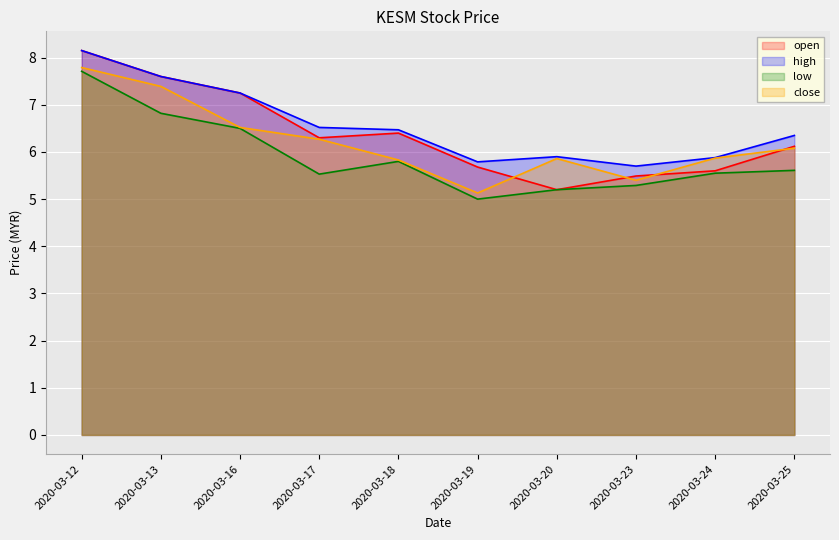

At how many categories does at least one series exceed 6?

6